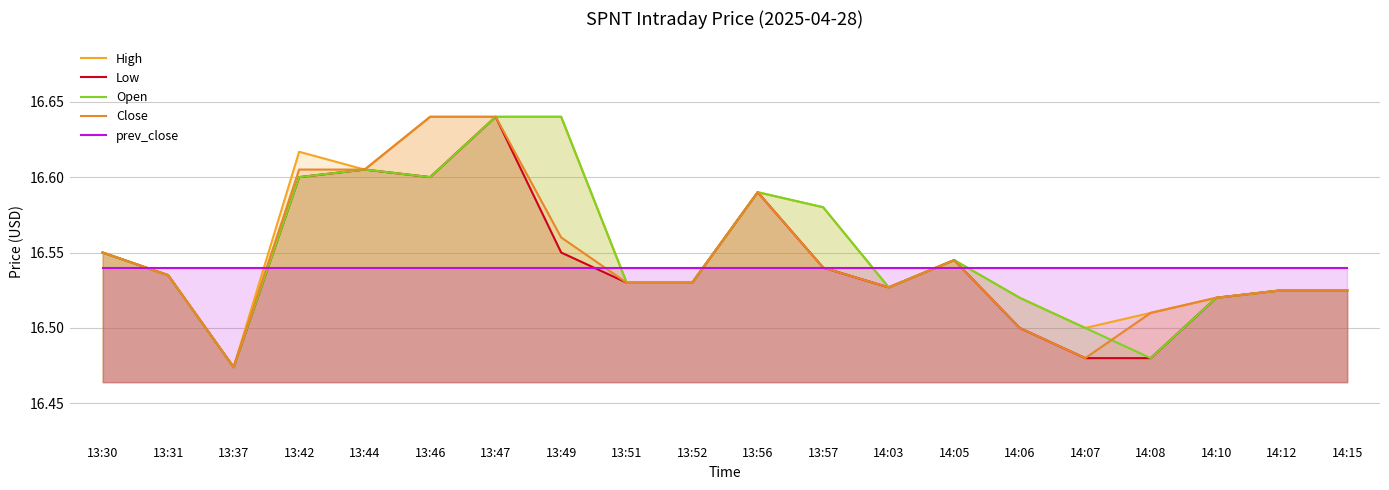

Rank the series at 13:37 from lowest to highest value.

High, Low, Open, Close, prev_close